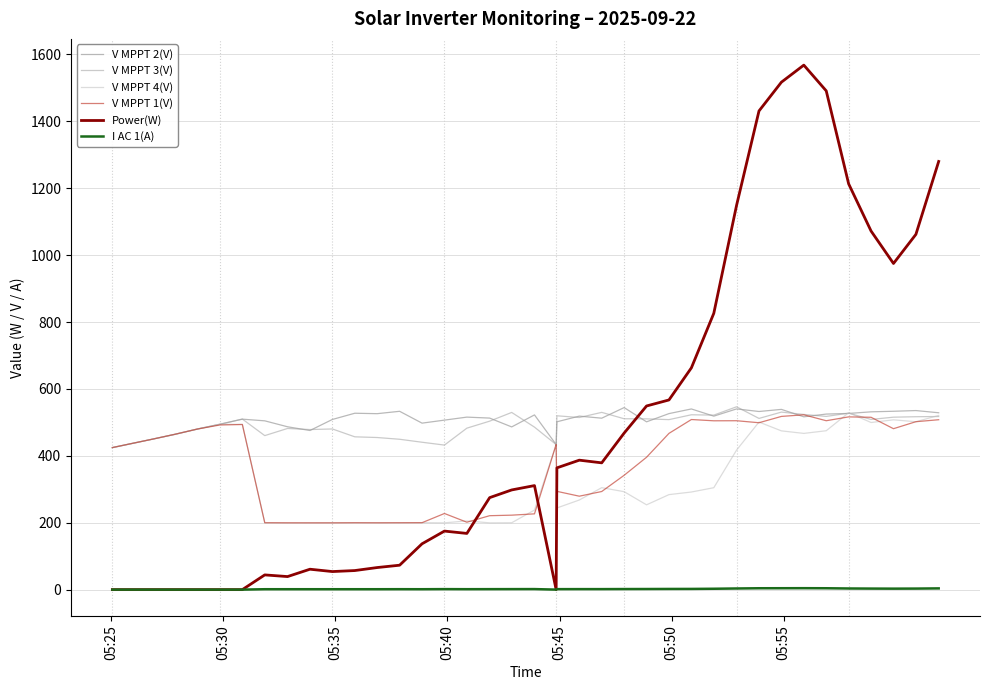

The V MPPT 4(V) series shows 441.5 at 25. True or false?

False